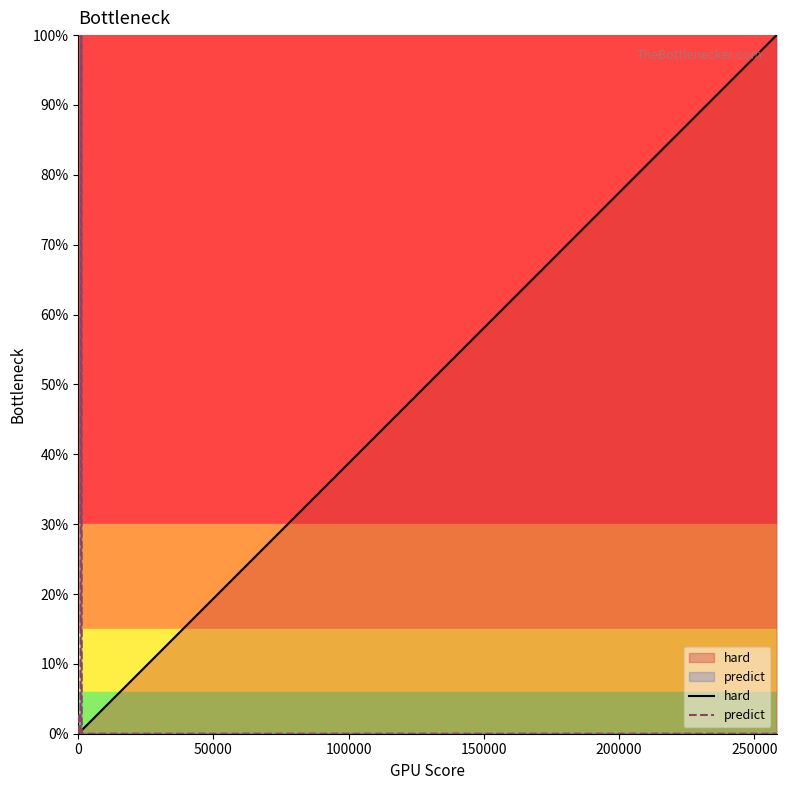

At which category does predict reach its first local valley?

100000